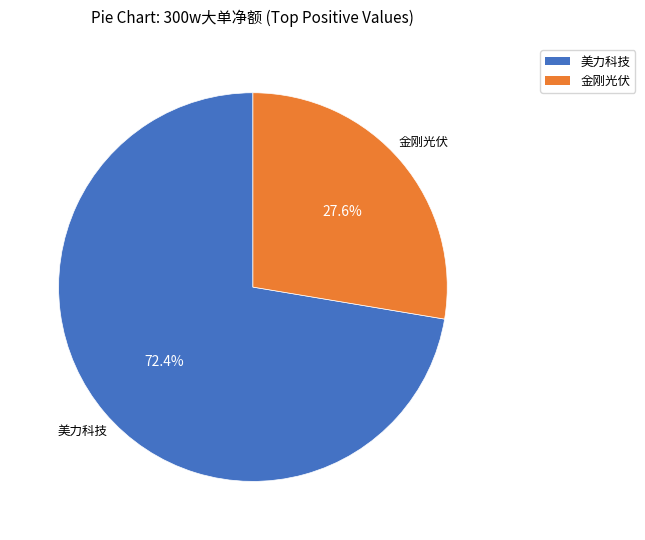

Is there a majority slice in this chart?

Yes